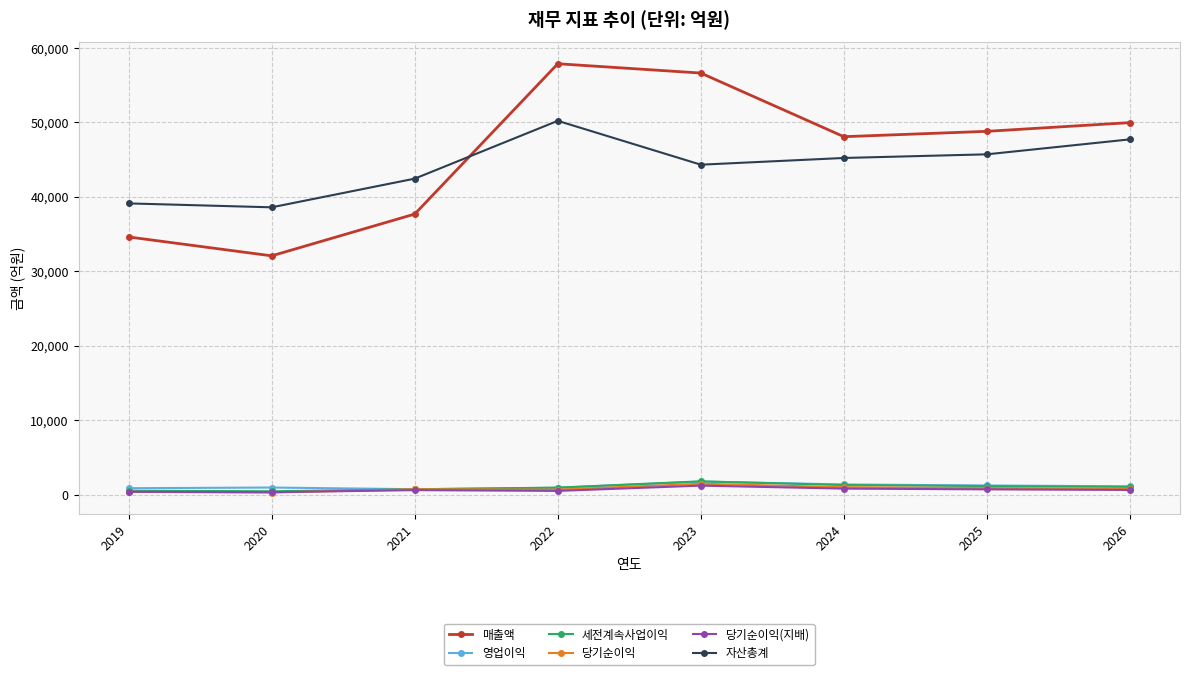

What is the maximum value shown in the chart?

57891